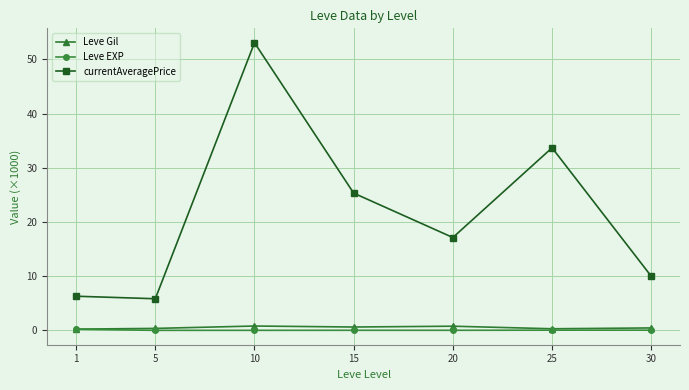

What is the value of the Leve Gil point at the 5th from the left?

0.8